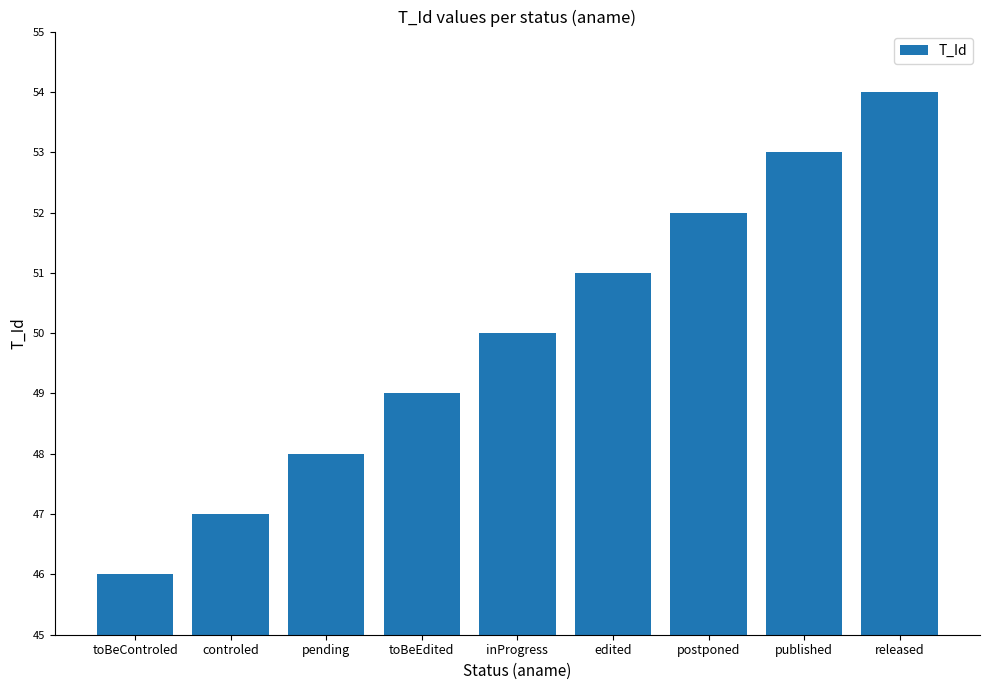

What is the label of the 1st bar from the left?

toBeControled